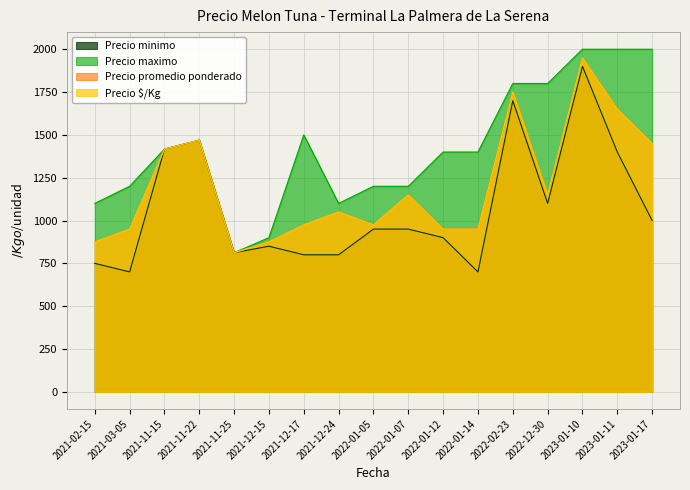

What is the difference between the second highest and minimum values in the Precio maximo series?

1188